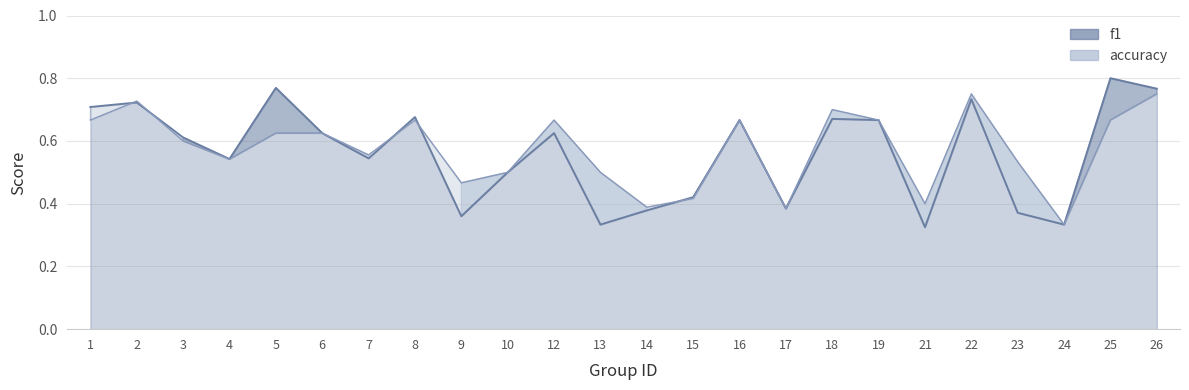

True or false: accuracy has a value of 0.4 at 17.

True